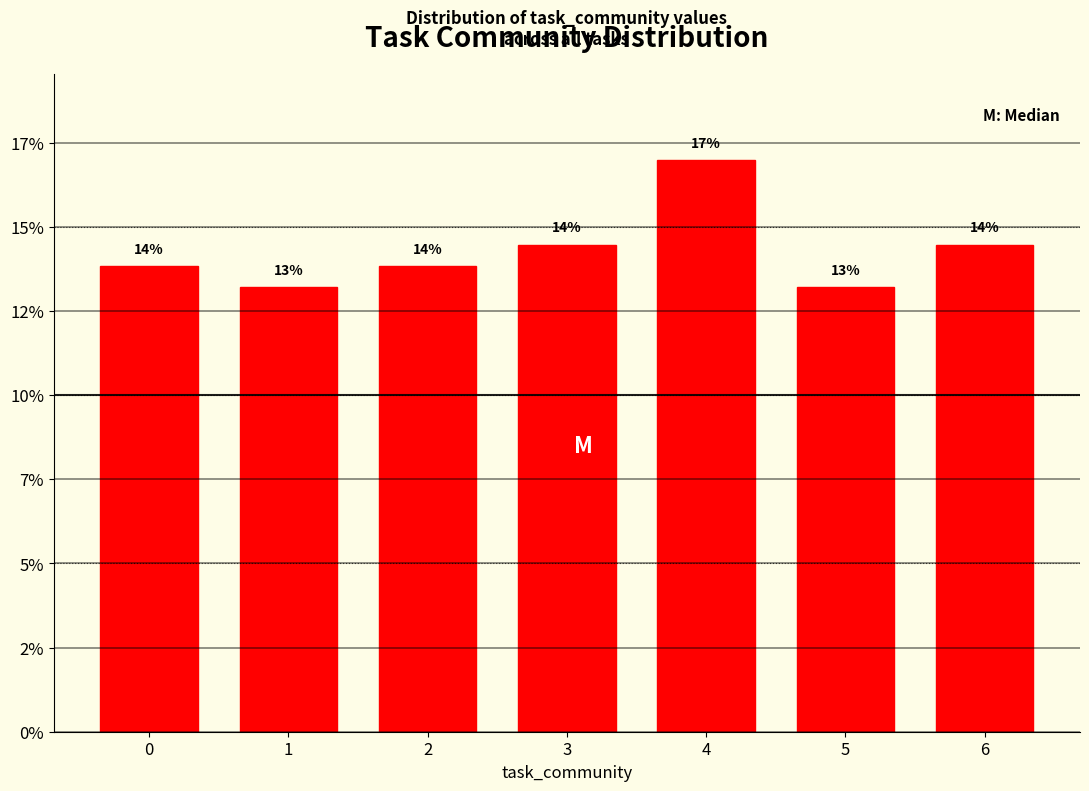

Does the chart contain any negative values?

No